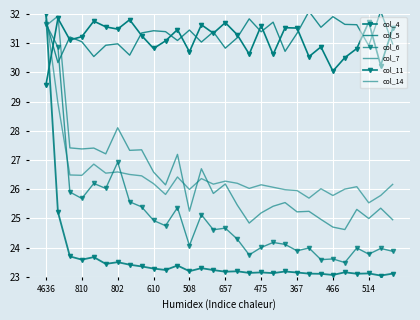

Which series has the widest spread of values?

col_11